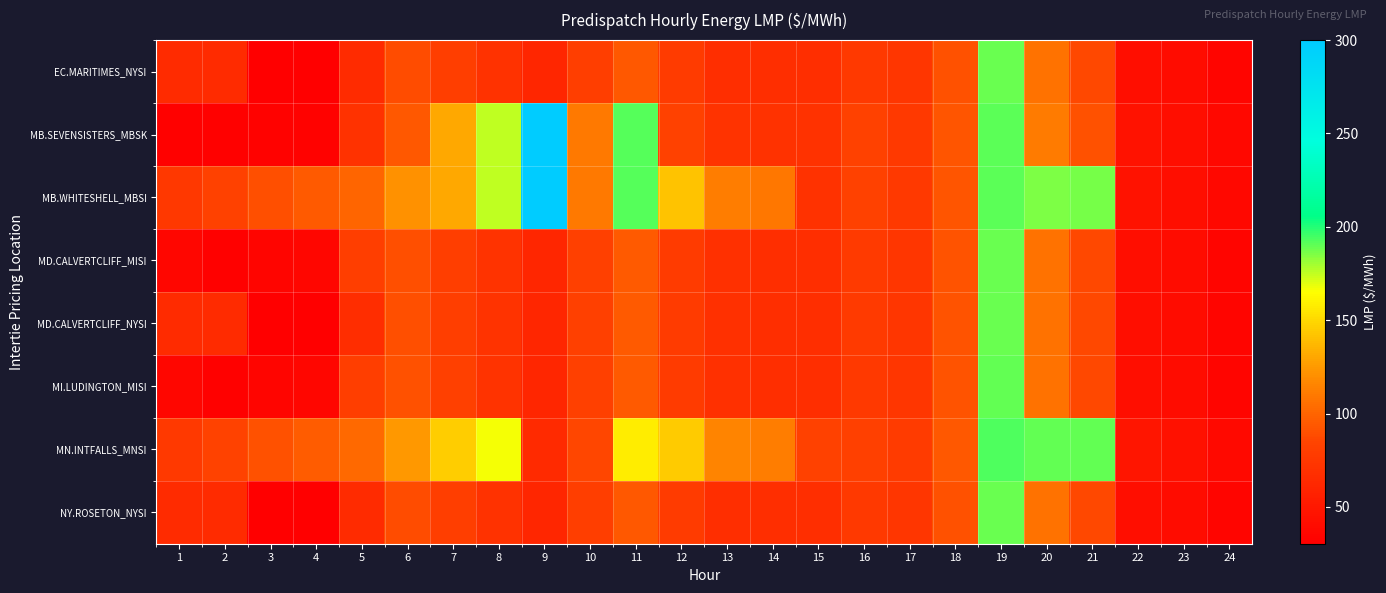

Reading left to right, list all the values displayed in this chart.

EC.MARITIMES_NYSI: 1=65.5	2=65.4	3=30.3	4=30.6	5=66.0	6=88.8	7=79.9	8=71.0	9=61.0	10=80.8	11=94.3	12=77.8	13=68.1	14=67.3	15=67.5	16=76.6	17=74.1	18=91.1	19=189.0	20=106.2	21=86.4	22=42.7	23=40.5	24=34.8
MB.SEVENSISTERS_MBSK: 1=32.0	2=31.6	3=32.6	4=32.9	5=71.0	6=94.4	7=130.5	8=175.0	9=300.0	10=110.0	11=192.4	12=82.9	13=72.2	14=71.2	15=71.2	16=82.0	17=76.5	18=92.6	19=190.8	20=111.2	21=91.2	22=45.5	23=42.8	24=36.8
MB.WHITESHELL_MBSI: 1=75.0	2=82.0	3=90.0	4=95.0	5=100.0	6=121.0	7=130.5	8=175.0	9=300.0	10=110.0	11=192.4	12=141.7	13=112.1	14=109.2	15=71.2	16=82.0	17=76.5	18=92.6	19=190.8	20=186.2	21=187.0	22=45.5	23=42.8	24=36.8
MD.CALVERTCLIFF_MISI: 1=35.8	2=31.7	3=34.7	4=35.7	5=80.1	6=89.7	7=80.4	8=71.4	9=61.2	10=81.0	11=94.6	12=78.2	13=68.3	14=67.5	15=67.6	16=76.7	17=74.0	18=91.5	19=189.2	20=106.2	21=86.5	22=42.8	23=40.7	24=34.9
MD.CALVERTCLIFF_NYSI: 1=65.8	2=65.7	3=30.7	4=30.9	5=66.8	6=89.7	7=80.4	8=71.4	9=61.2	10=81.0	11=94.6	12=78.2	13=68.3	14=67.5	15=67.6	16=76.7	17=74.0	18=91.5	19=189.2	20=106.2	21=86.5	22=42.8	23=40.7	24=34.9
MI.LUDINGTON_MISI: 1=36.0	2=32.0	3=35.0	4=36.0	5=80.7	6=90.5	7=81.0	8=71.9	9=61.2	10=81.0	11=94.8	12=78.3	13=68.3	14=67.5	15=67.5	16=76.6	17=73.9	18=91.8	19=189.5	20=106.2	21=86.4	22=42.8	23=40.8	24=35.0
MN.INTFALLS_MNSI: 1=76.0	2=83.2	3=91.3	4=96.2	5=102.8	6=124.5	7=145.5	8=167.0	9=64.8	10=85.8	11=158.0	12=144.9	13=114.6	14=111.6	15=82.7	16=81.8	17=77.9	18=94.0	19=192.7	20=189.6	21=190.2	22=47.4	23=44.4	24=38.1
NY.ROSETON_NYSI: 1=65.5	2=65.4	3=30.3	4=30.6	5=66.0	6=88.8	7=79.9	8=71.0	9=61.0	10=80.8	11=94.3	12=77.8	13=68.1	14=67.3	15=67.5	16=76.6	17=74.1	18=91.1	19=189.0	20=106.2	21=86.4	22=42.7	23=40.5	24=34.8